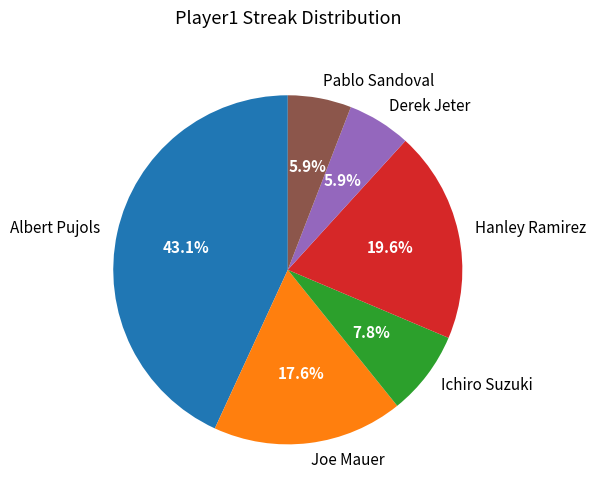

What is the largest slice in the pie chart?

Albert Pujols